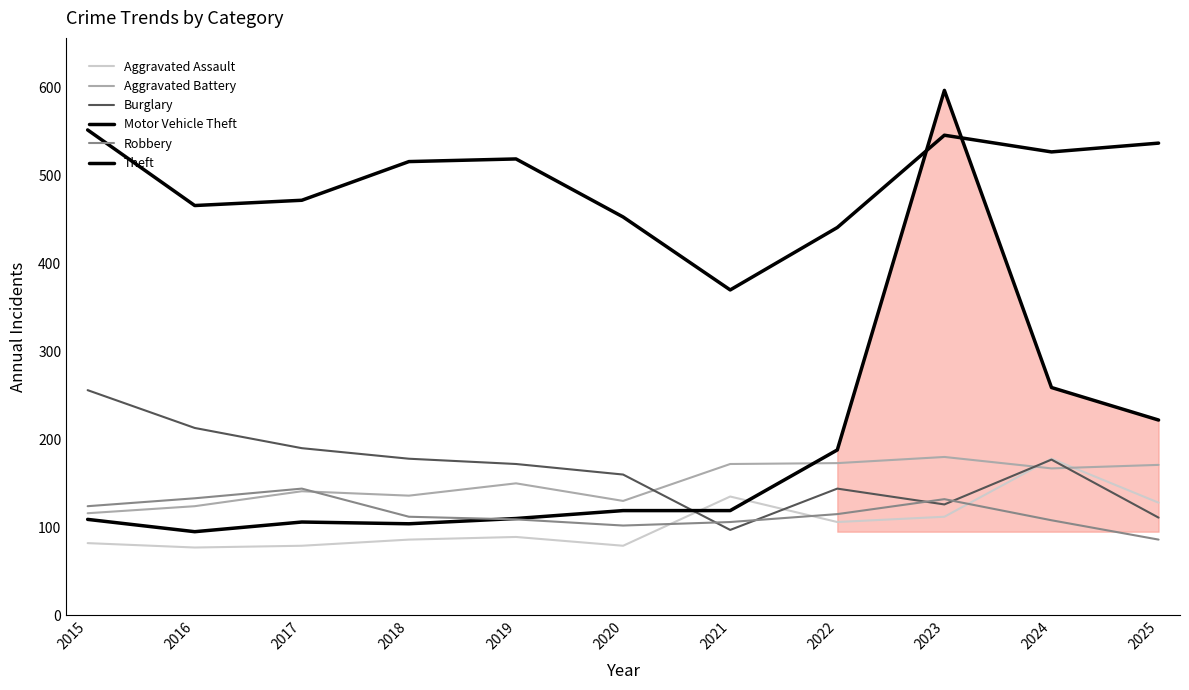

How many lines are shown in the chart?

6